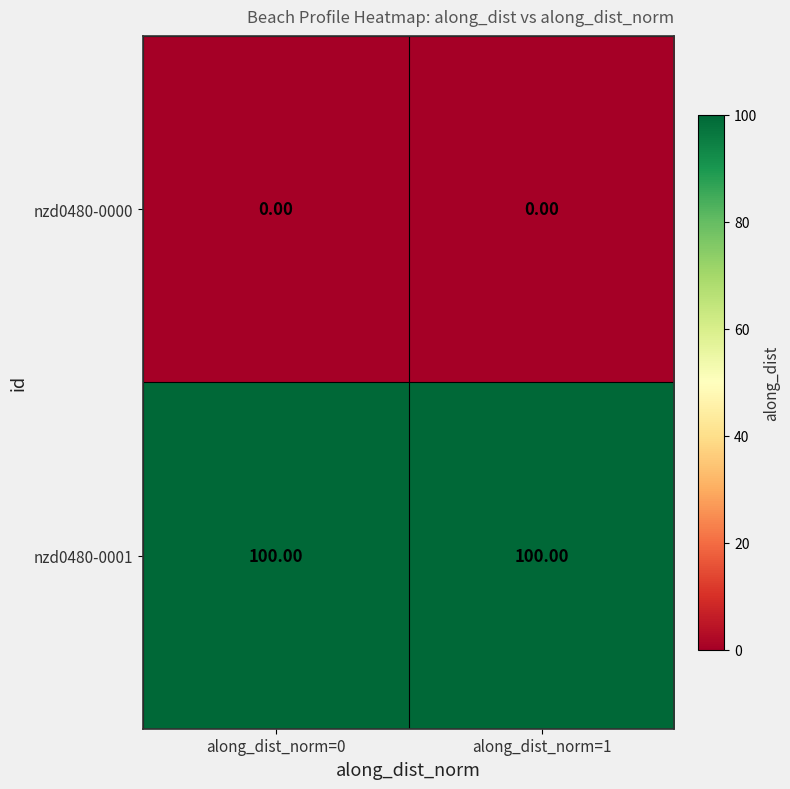

Is the value of nzd0480-0001 at along_dist_norm=1 greater than the value of nzd0480-0000 at along_dist_norm=0?

Yes